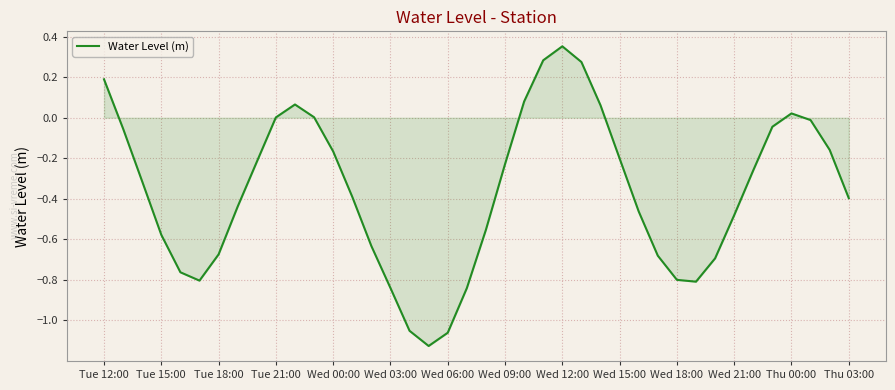

What is the difference between the maximum and minimum values?

1.5